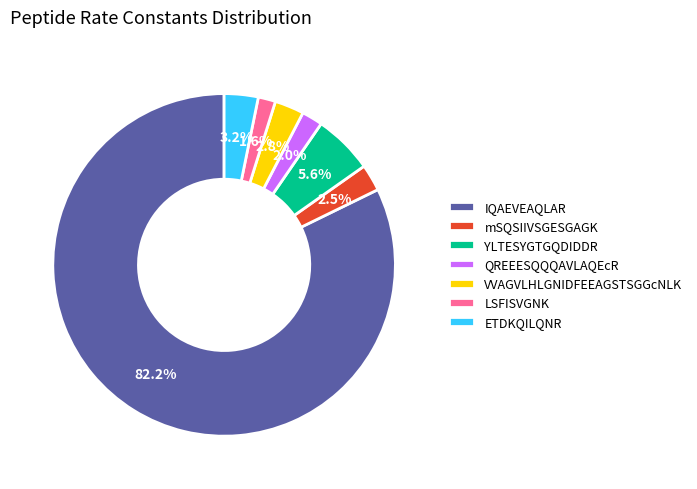

Which category has the biggest portion of the pie?

IQAEVEAQLAR